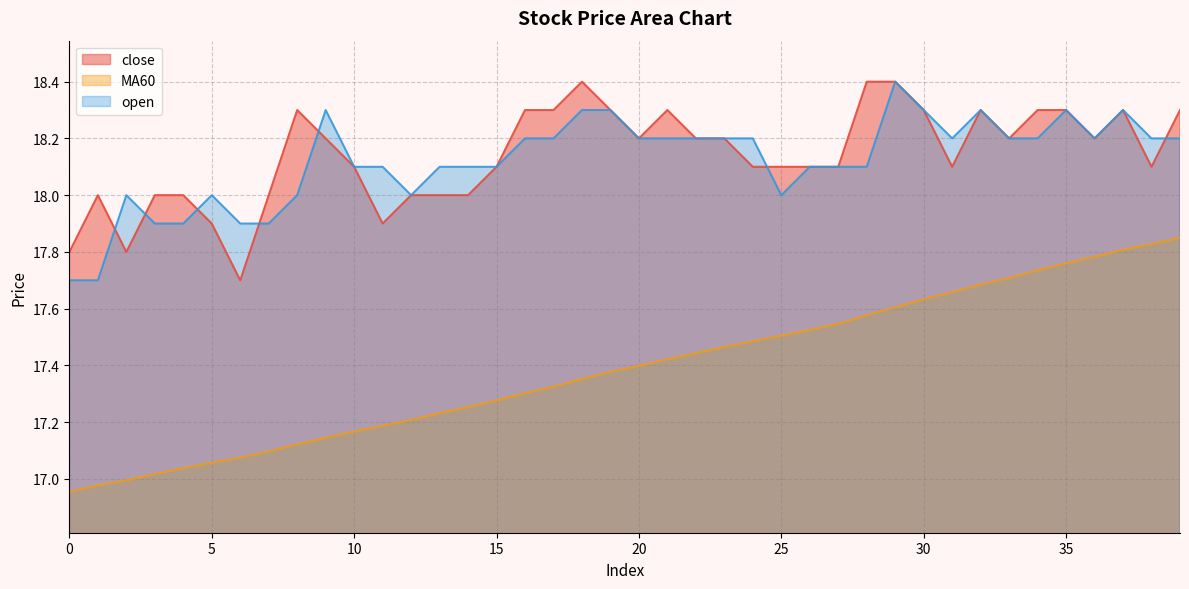

What is the maximum value shown in the chart?

18.4